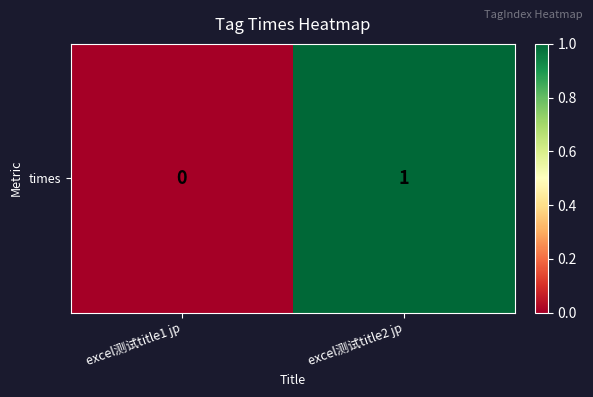

Is it true that the value at excel测试title2 jp is 2?

False